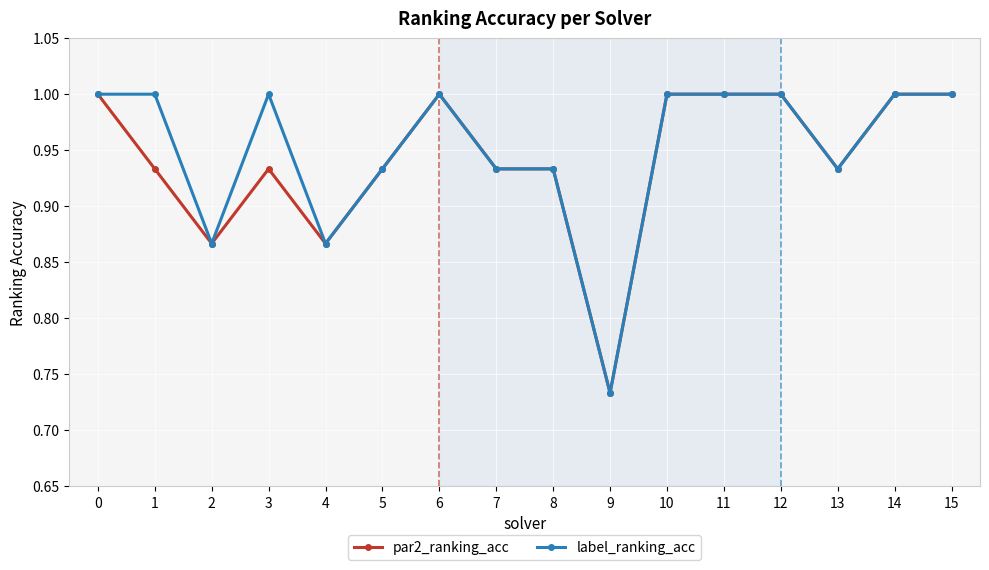

Which series has the largest total across all categories?

label_ranking_acc